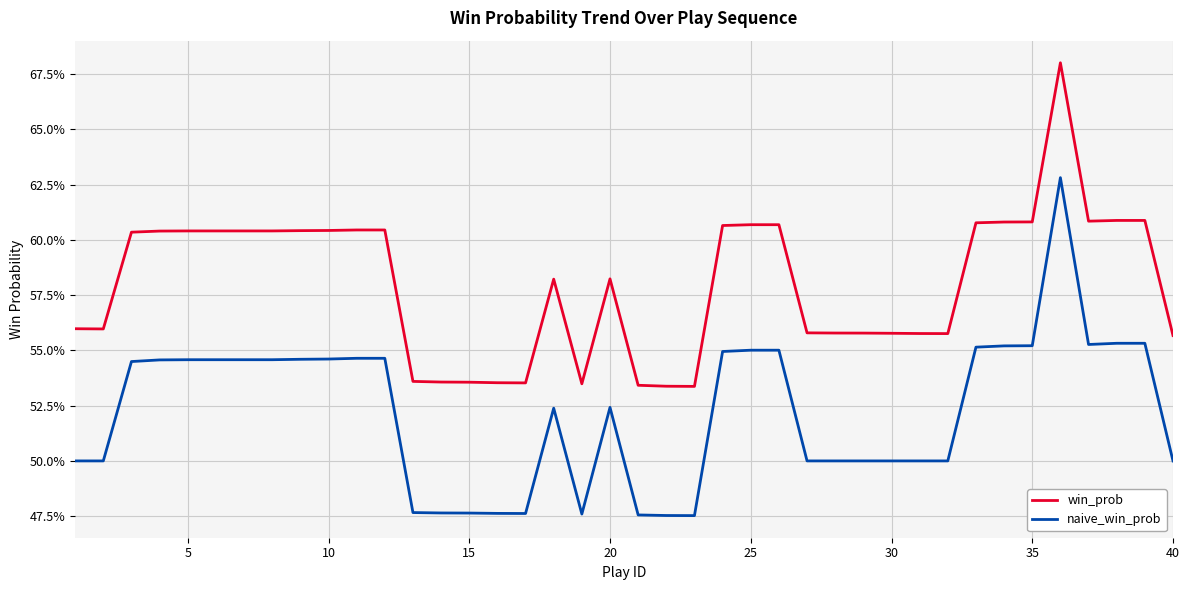

Reading left to right, what are all the values shown in this chart?

win_prob: 0.6	0.6	0.6	0.6	0.6	0.6	0.6	0.6	0.6	0.6	0.6	0.6	0.5	0.5	0.5	0.5	0.5	0.6	0.5	0.6	0.5	0.5	0.5	0.6	0.6	0.6	0.6	0.6	0.6	0.6	0.6	0.6	0.6	0.6	0.6	0.7	0.6	0.6	0.6	0.6
naive_win_prob: 0.5	0.5	0.5	0.5	0.5	0.5	0.5	0.5	0.5	0.5	0.5	0.5	0.5	0.5	0.5	0.5	0.5	0.5	0.5	0.5	0.5	0.5	0.5	0.5	0.6	0.6	0.5	0.5	0.5	0.5	0.5	0.5	0.6	0.6	0.6	0.6	0.6	0.6	0.6	0.5